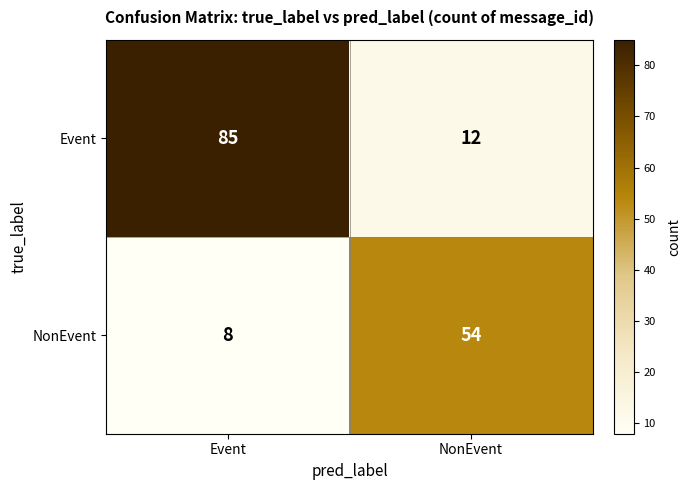

What is the spread (max minus min) of values at NonEvent?

42